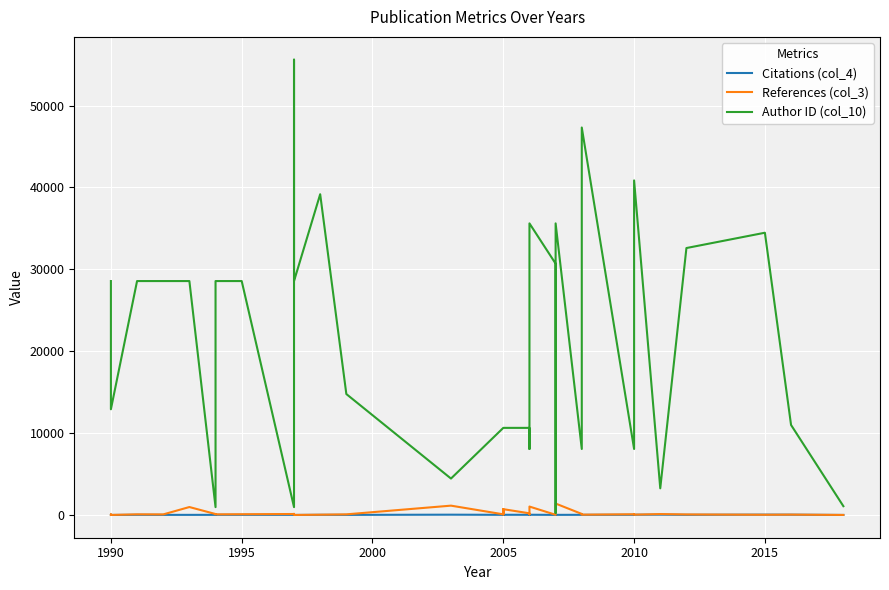

What are all the series names shown in the legend?

Citations (col_4), References (col_3), Author ID (col_10)